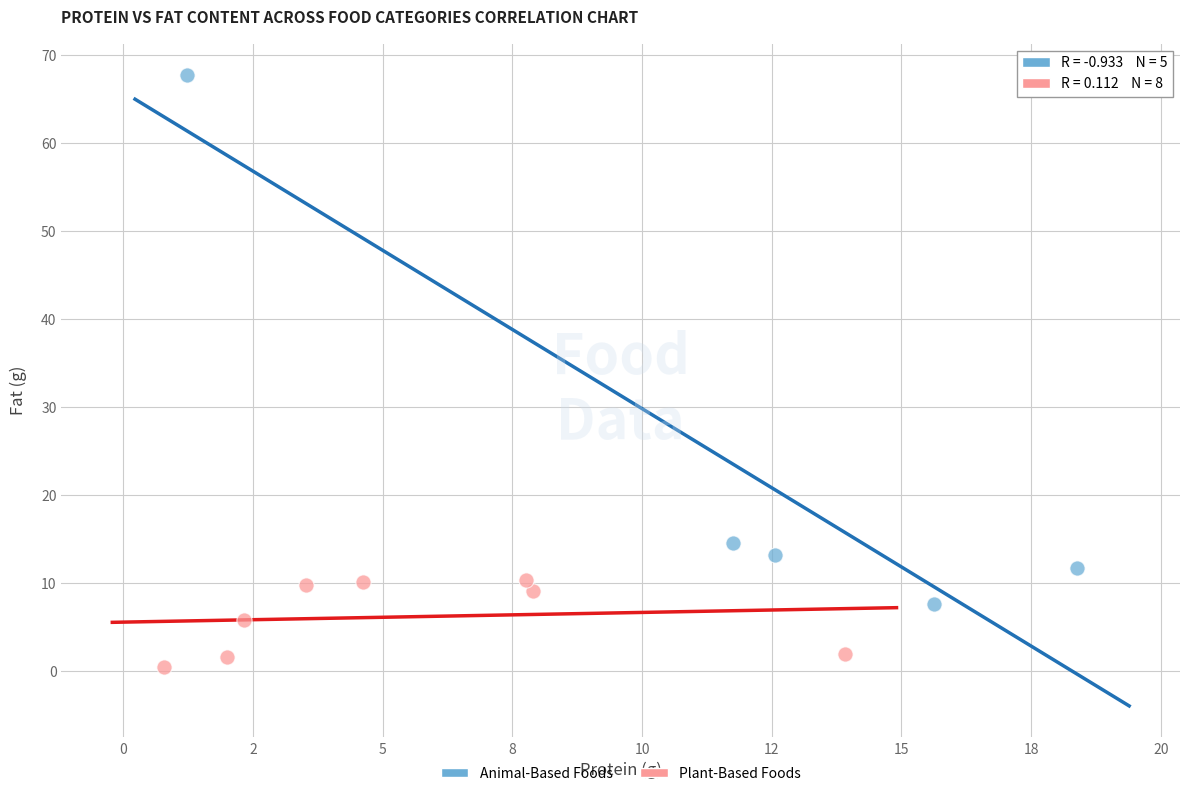

Which series contains the lowest Y value?

Plant-Based Foods